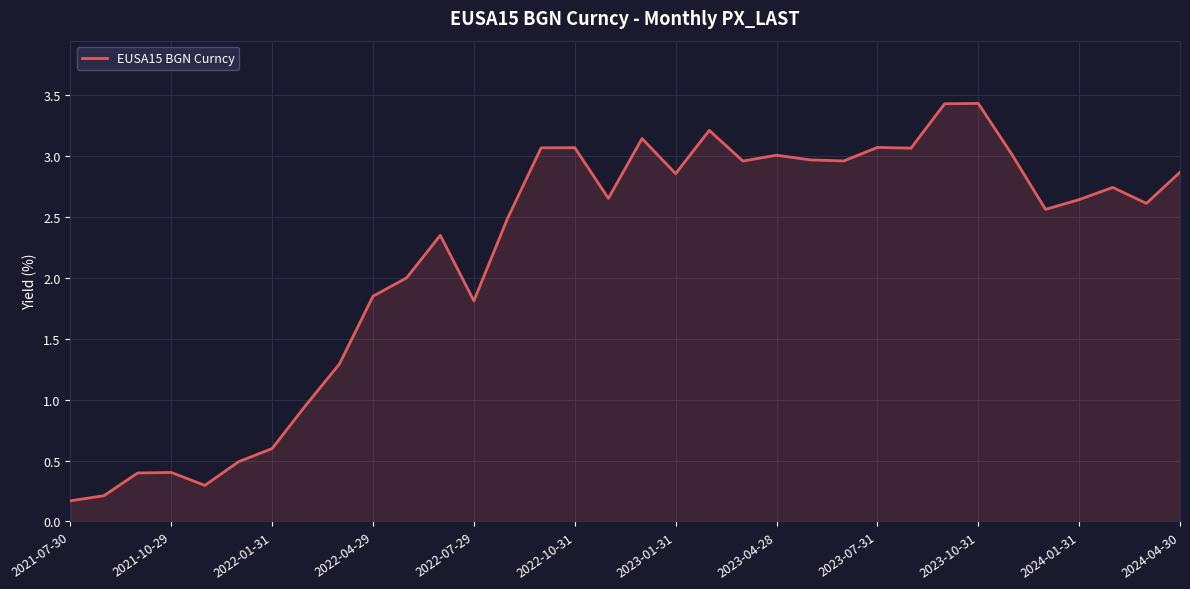

What is the maximum value shown in the chart?

3.4